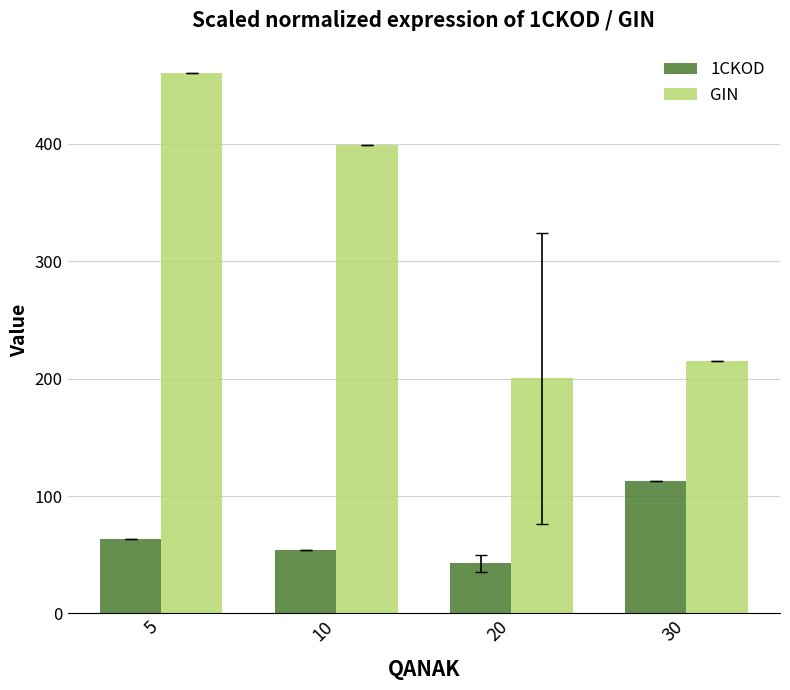

What is the maximum value for GIN?

460.0